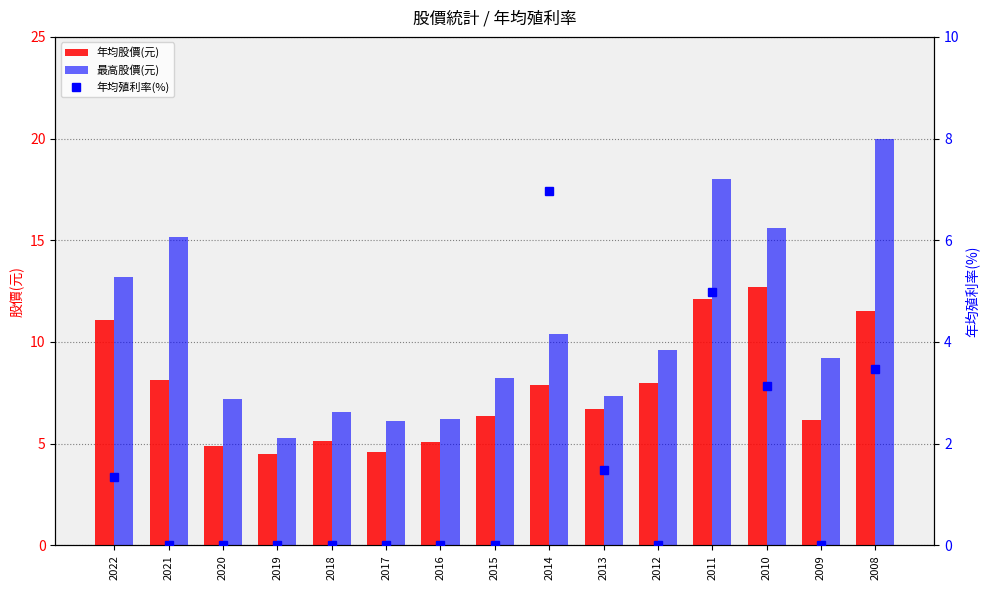

What is the spread (max minus min) of values at 2017?

6.1